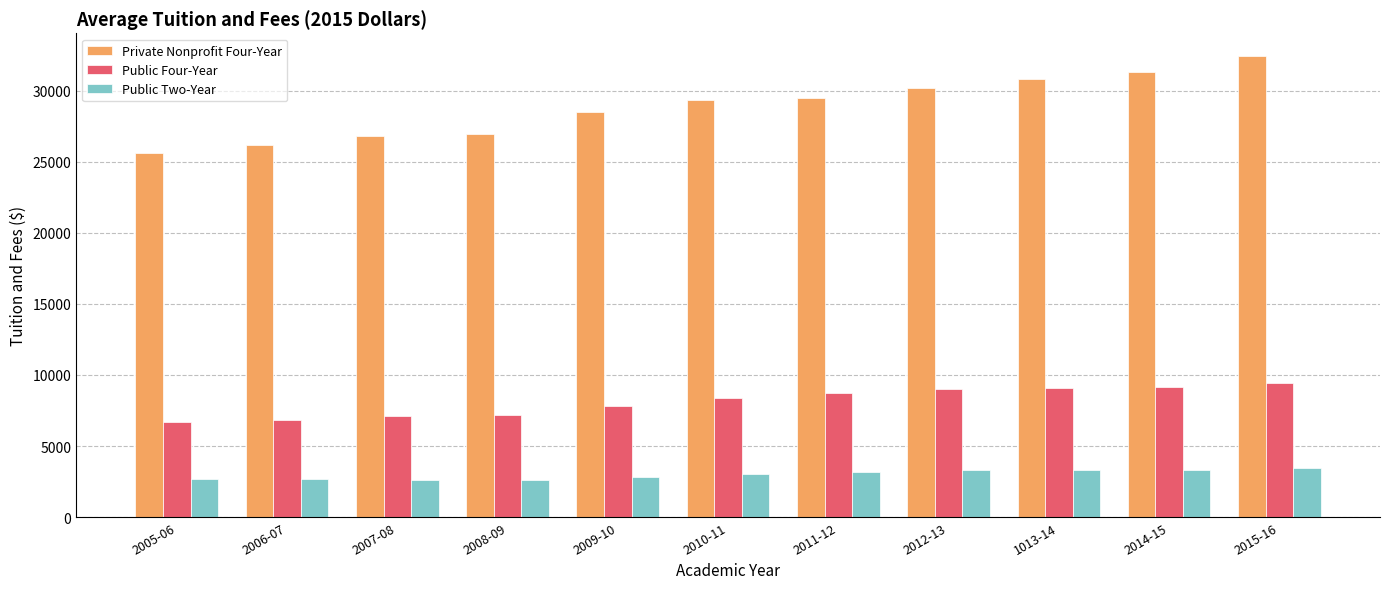

What is the highest value of the Private Nonprofit Four-Year series?

32405.0